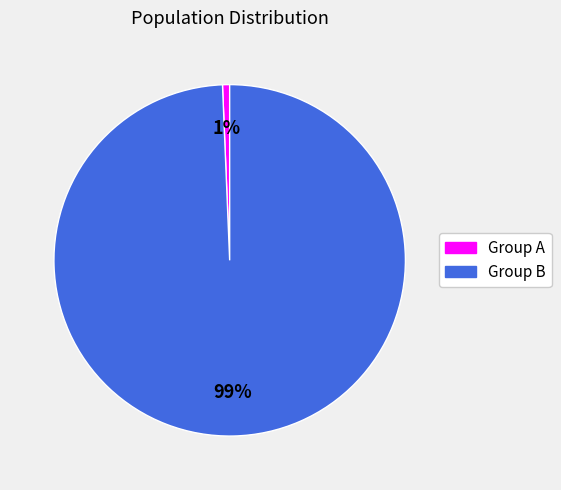

How many slices are in this pie chart?

2